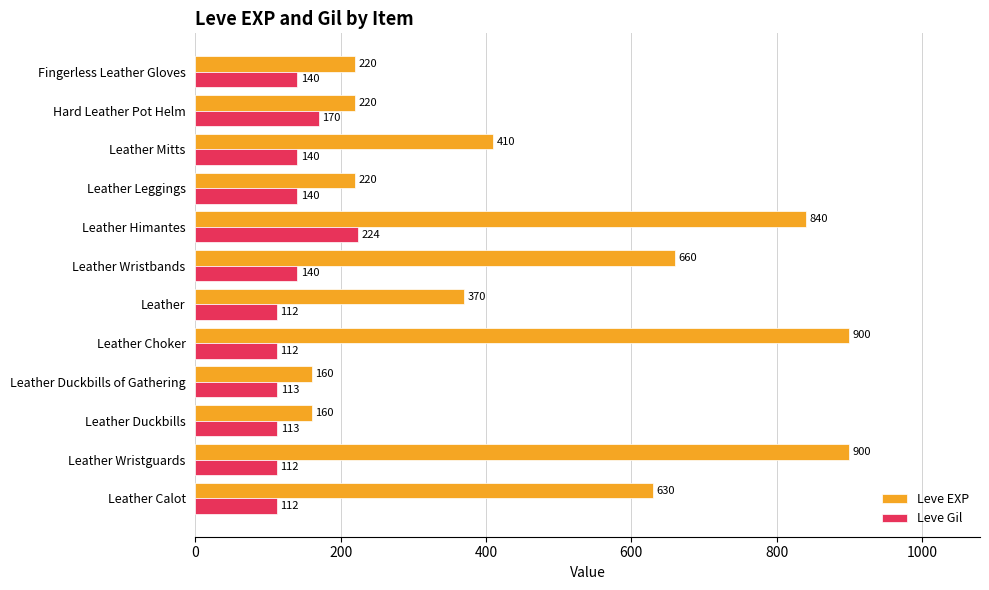

Which series has the widest spread of values?

Leve EXP